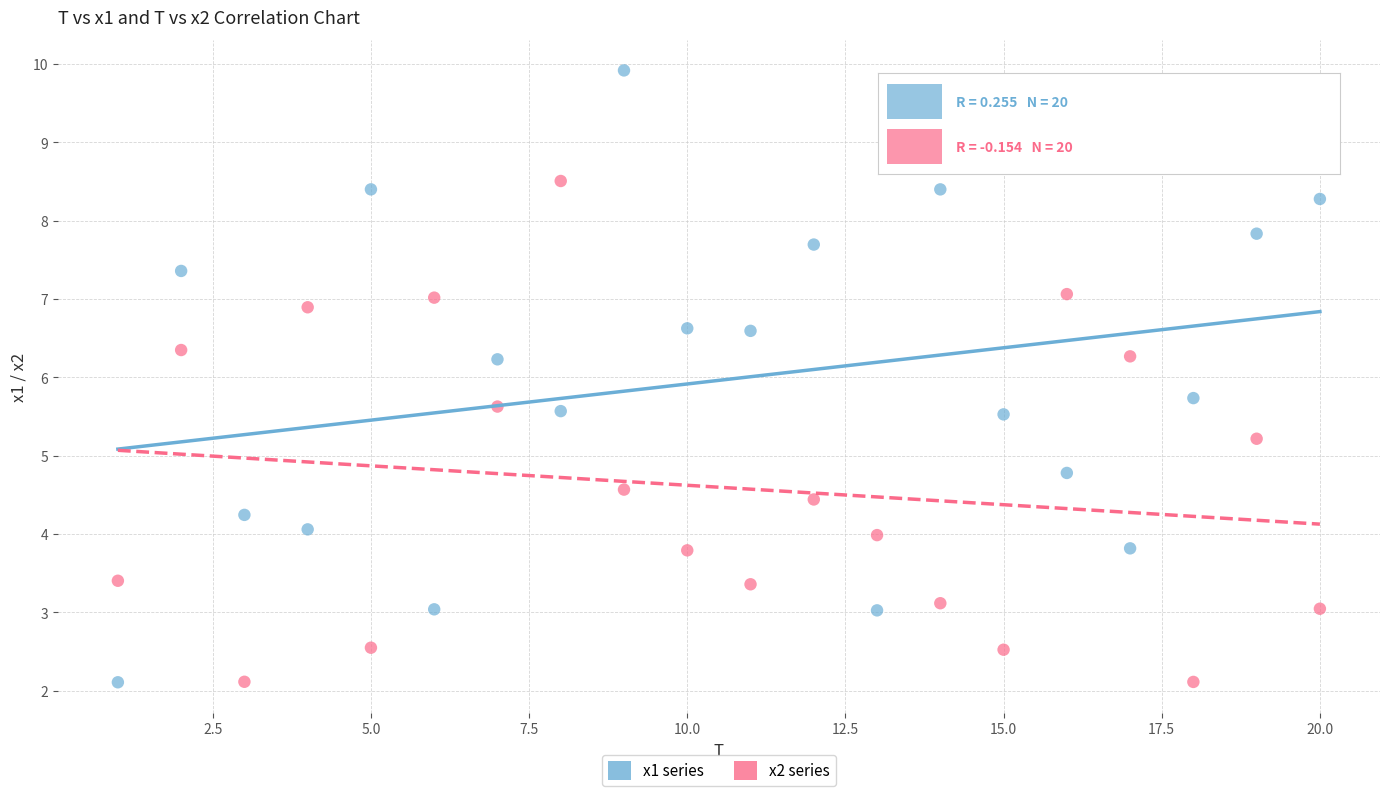

Across all data points, what is the range of Y values (max minus min)?

7.8